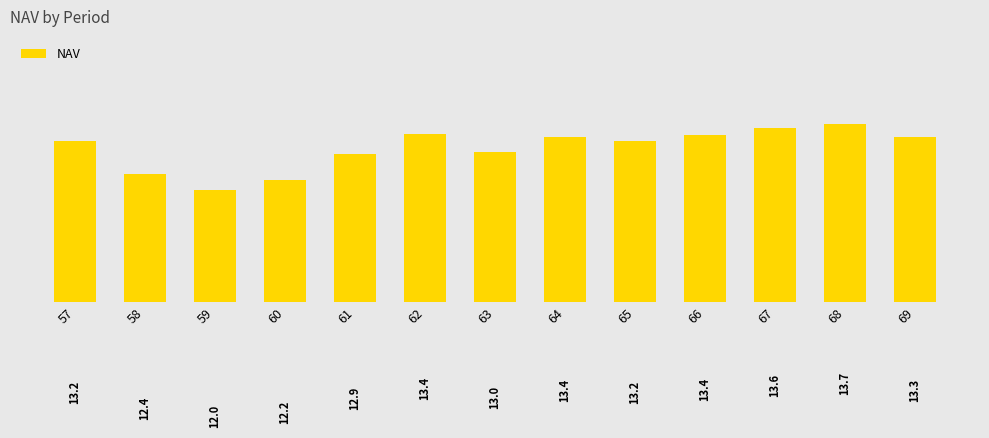

Rank the categories by value from lowest to highest.

59, 60, 58, 61, 63, 57, 65, 69, 64, 66, 62, 67, 68